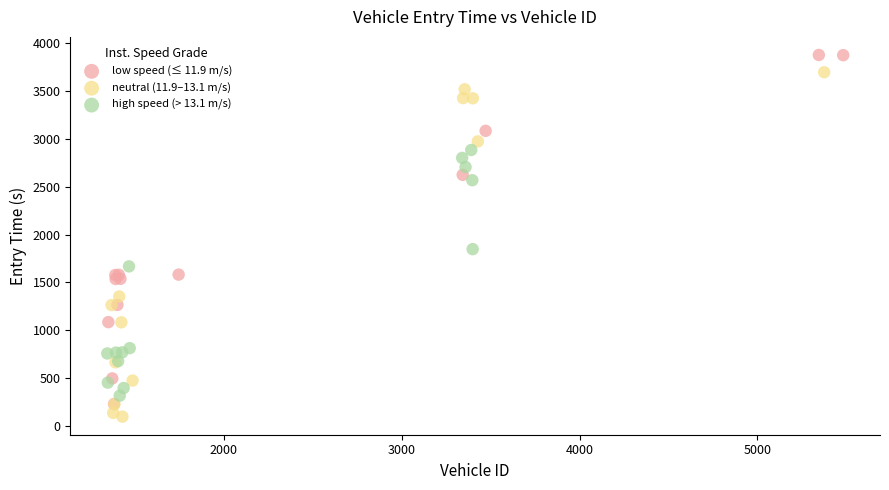

Which series contains the highest Y value?

low speed (≤ 11.9 m/s)